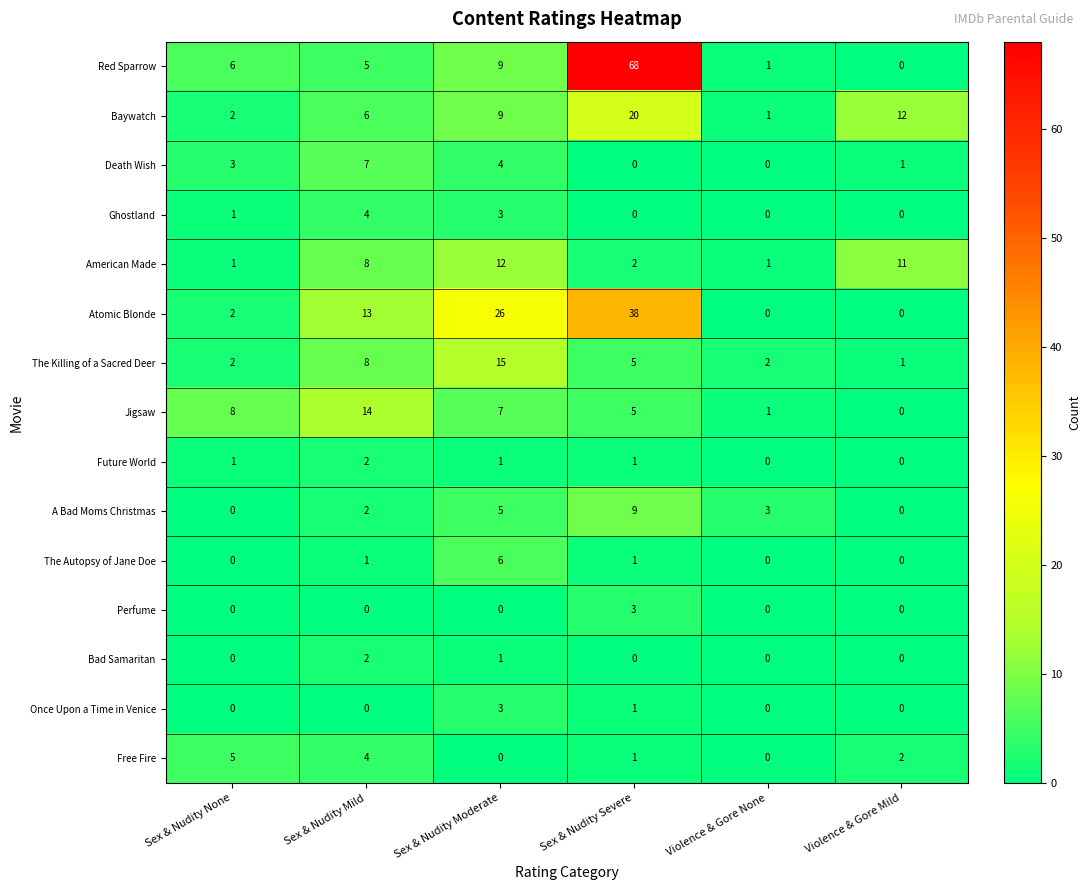

At how many categories does at least one series exceed 5?

5